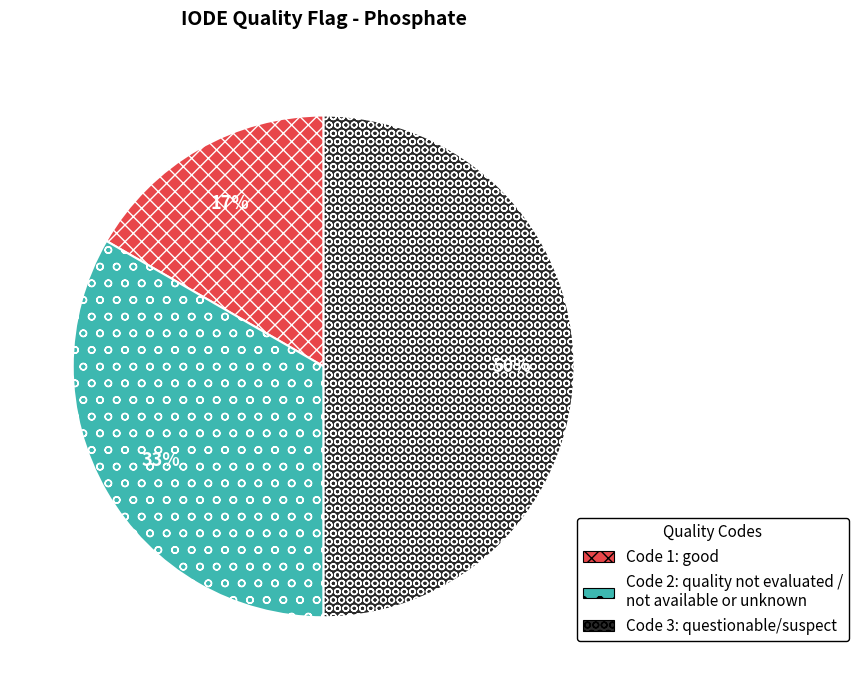

To the nearest percent, what is the average slice percentage?

33%